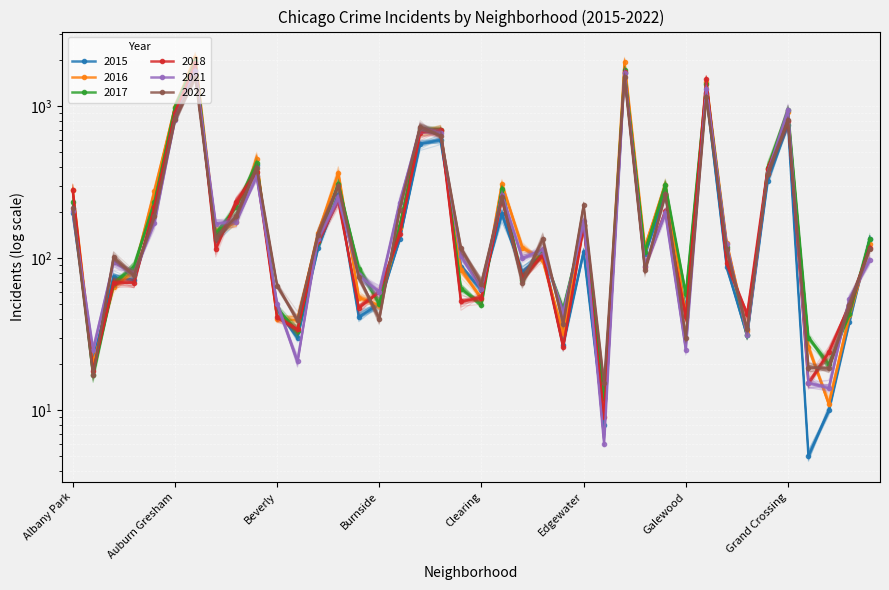

What is the label of the 17th point from the right?

East Side